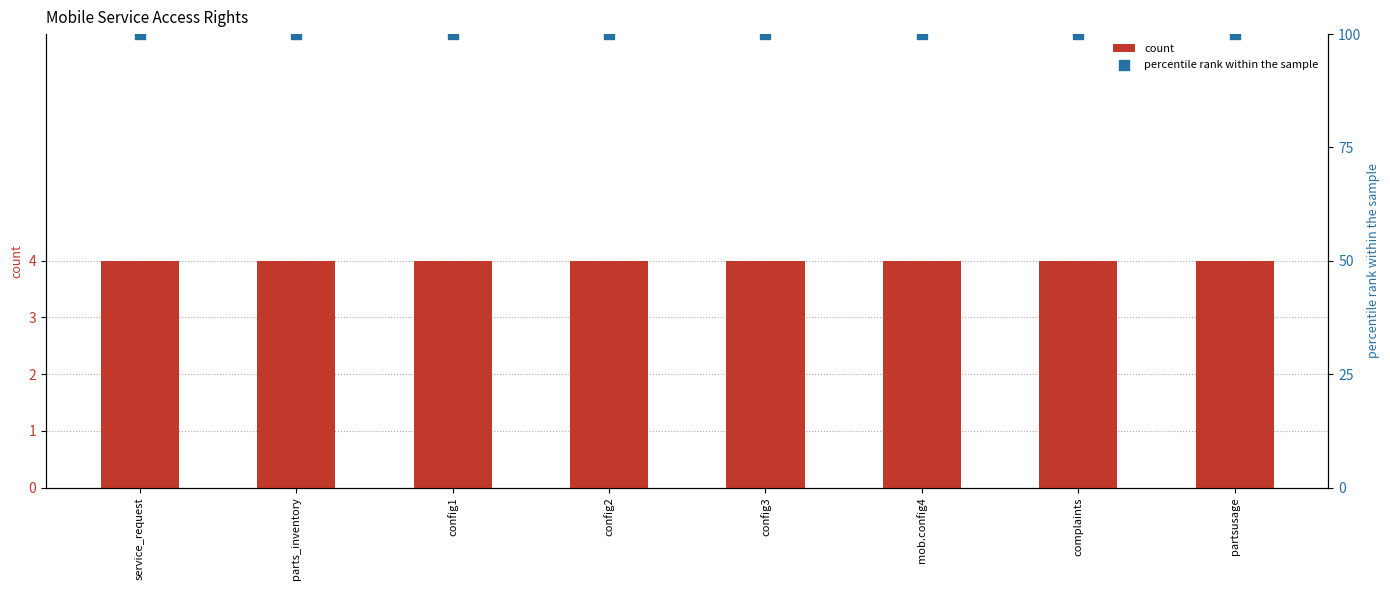

What are all the series names shown in the legend?

count, percentile rank within the sample